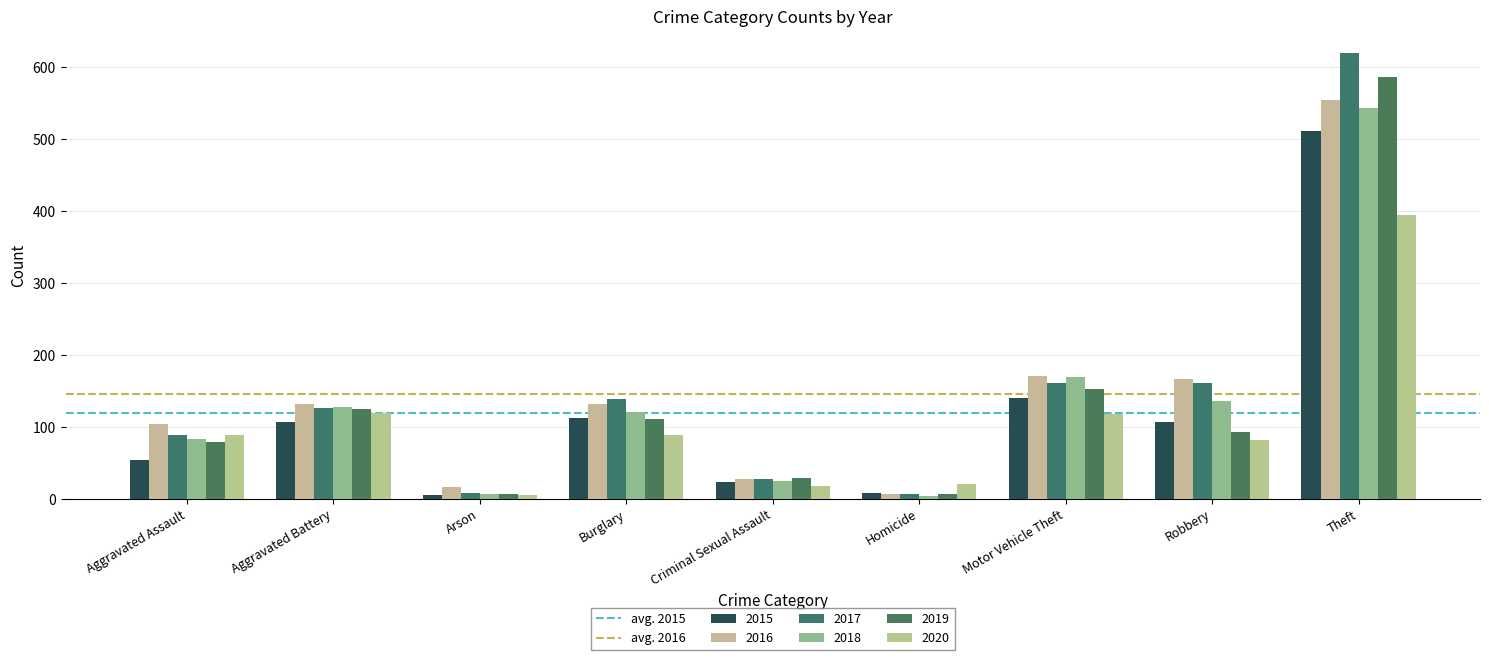

At how many categories does at least one series exceed 119?

5